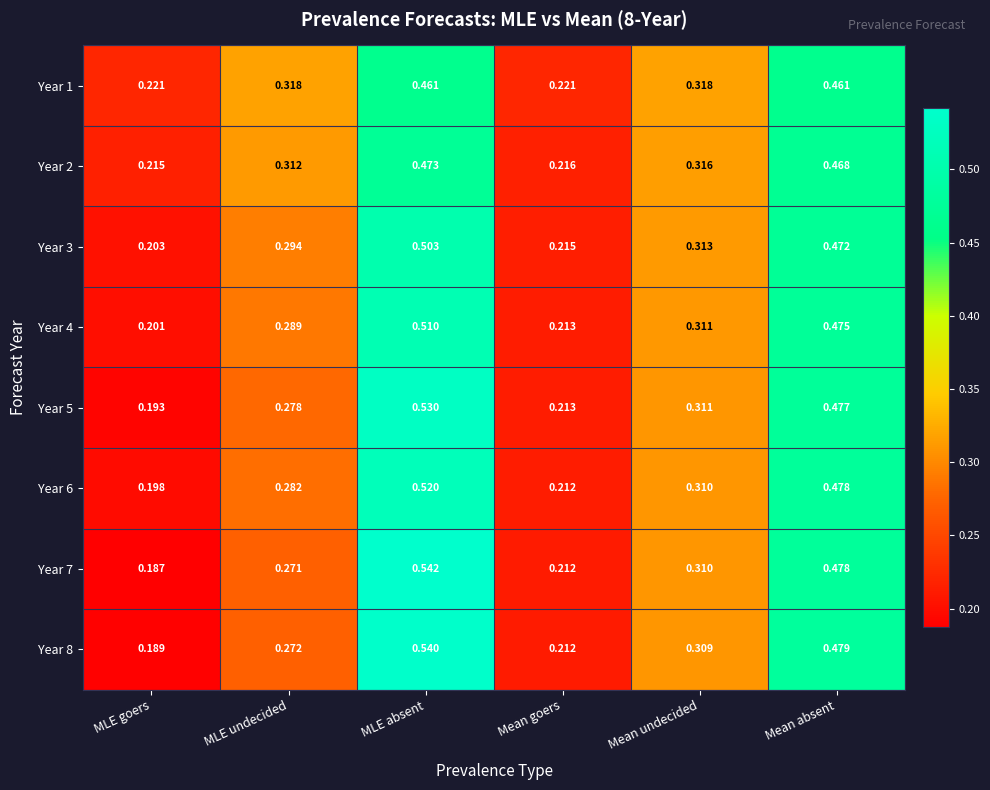

Is the value of Year 1 at MLE goers greater than the value of Year 2 at Mean absent?

No